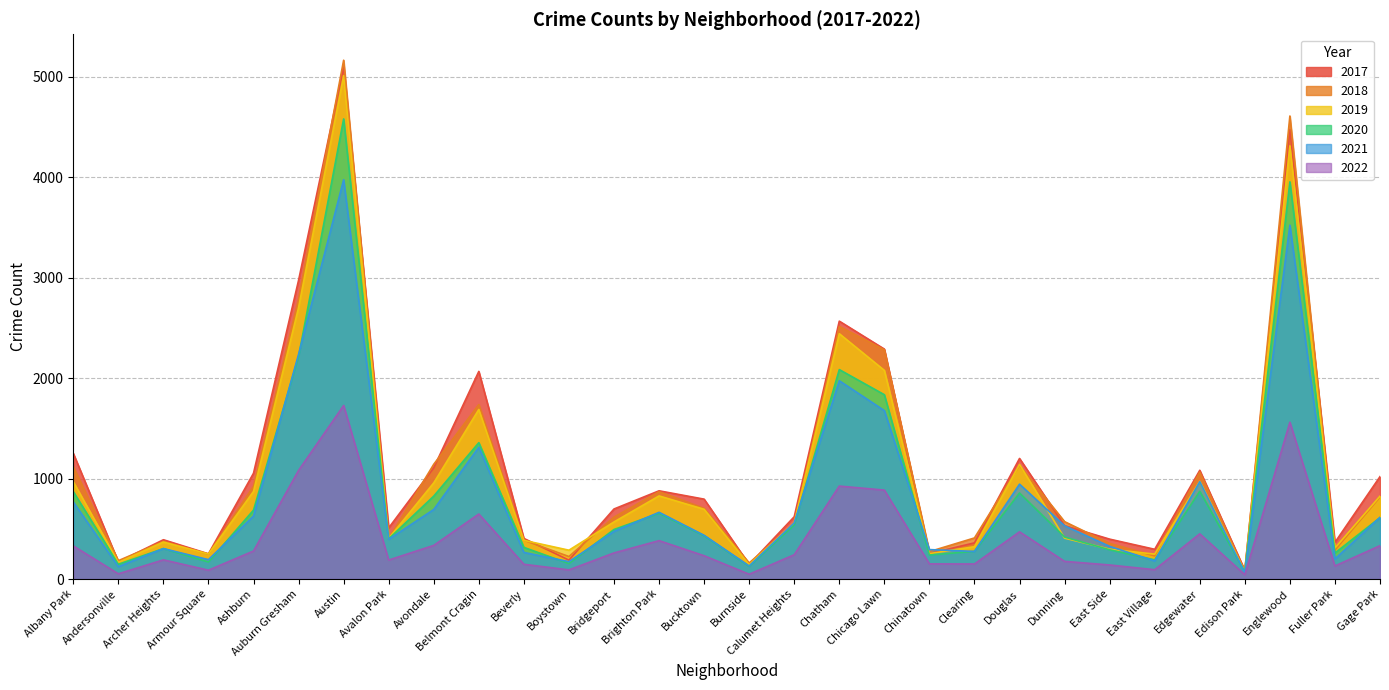

What is the difference between the 2022 values at Avondale and Ashburn?

56